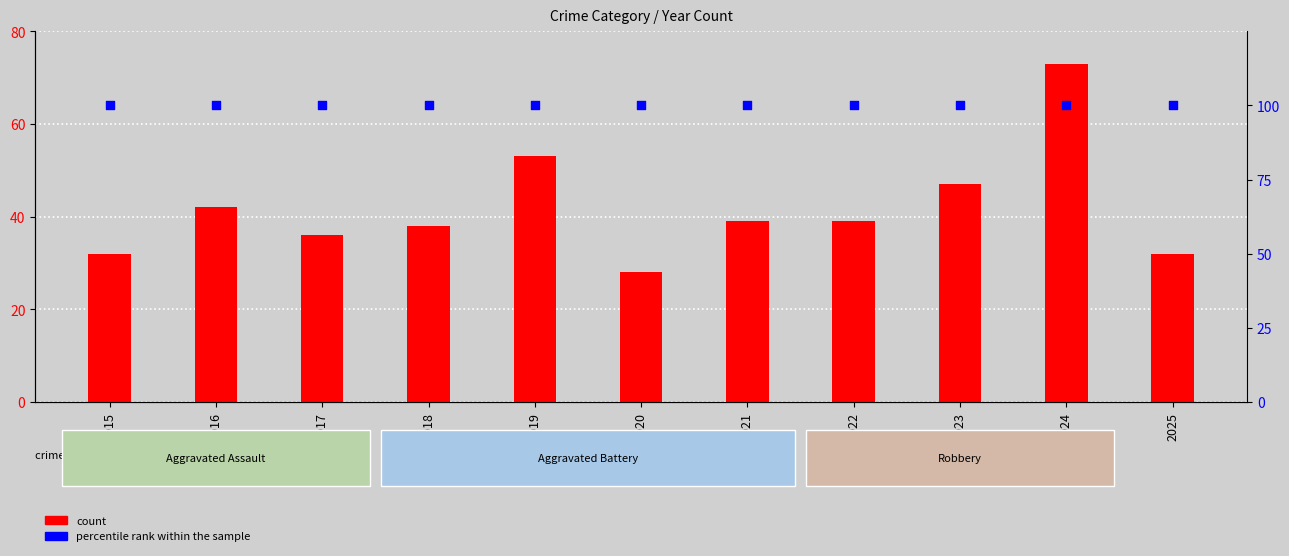

What is the total value across all series at 2021?

139